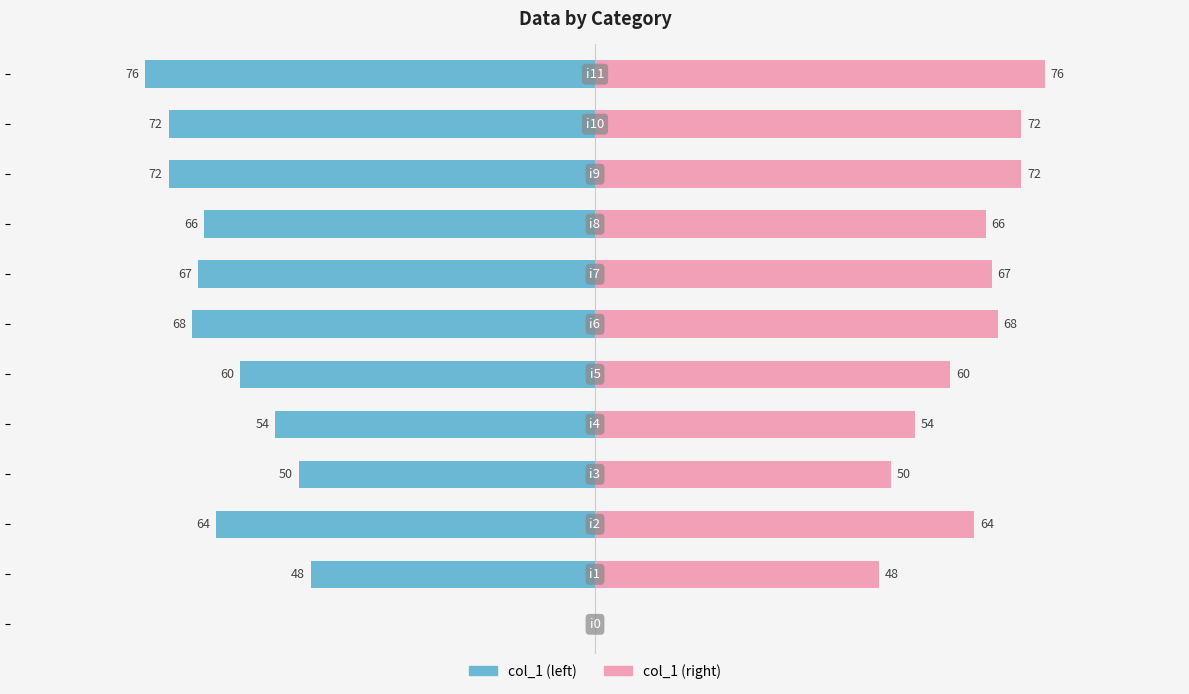

At which label is col_1 (left) closest to -38?

1